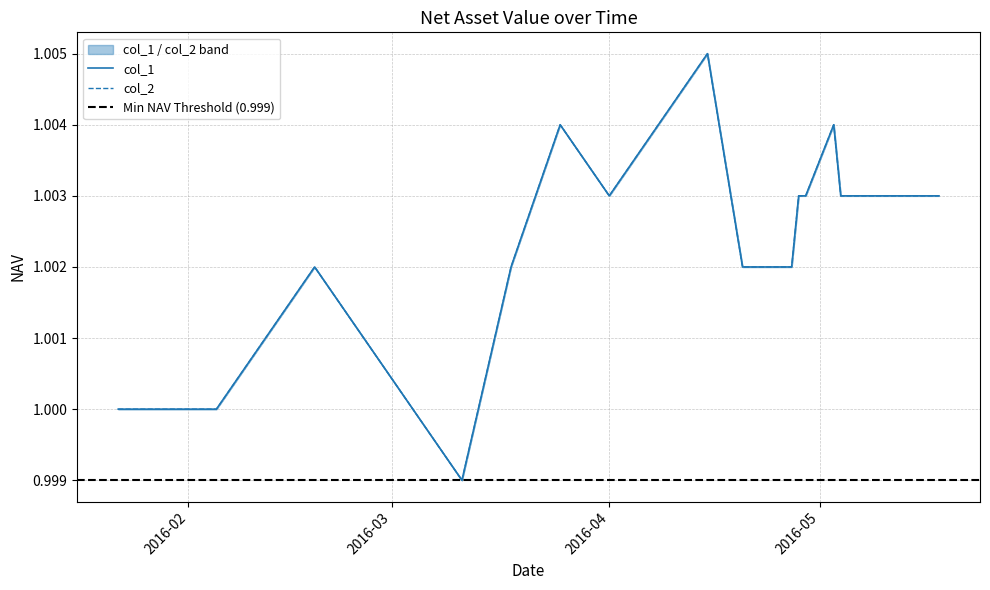

What are all the series names shown in the legend?

col_1, col_2